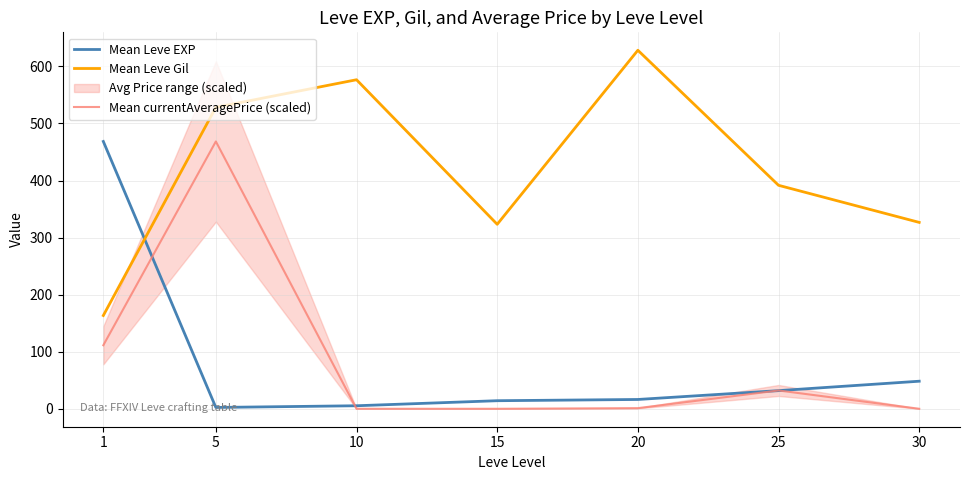

Reading left to right, what are all the values shown in this chart?

Mean Leve EXP: 1=468.5	5=2.3	10=5.3	15=14.2	20=16.3	25=31.8	30=48.3
Mean Leve Gil: 1=163.5	5=528.3	10=576.7	15=323.3	20=628.3	25=391.7	30=326.7
Mean currentAveragePrice (scaled): 1=111.4	5=468.5	10=0.0	15=0.0	20=1.1	25=32.1	30=0.0